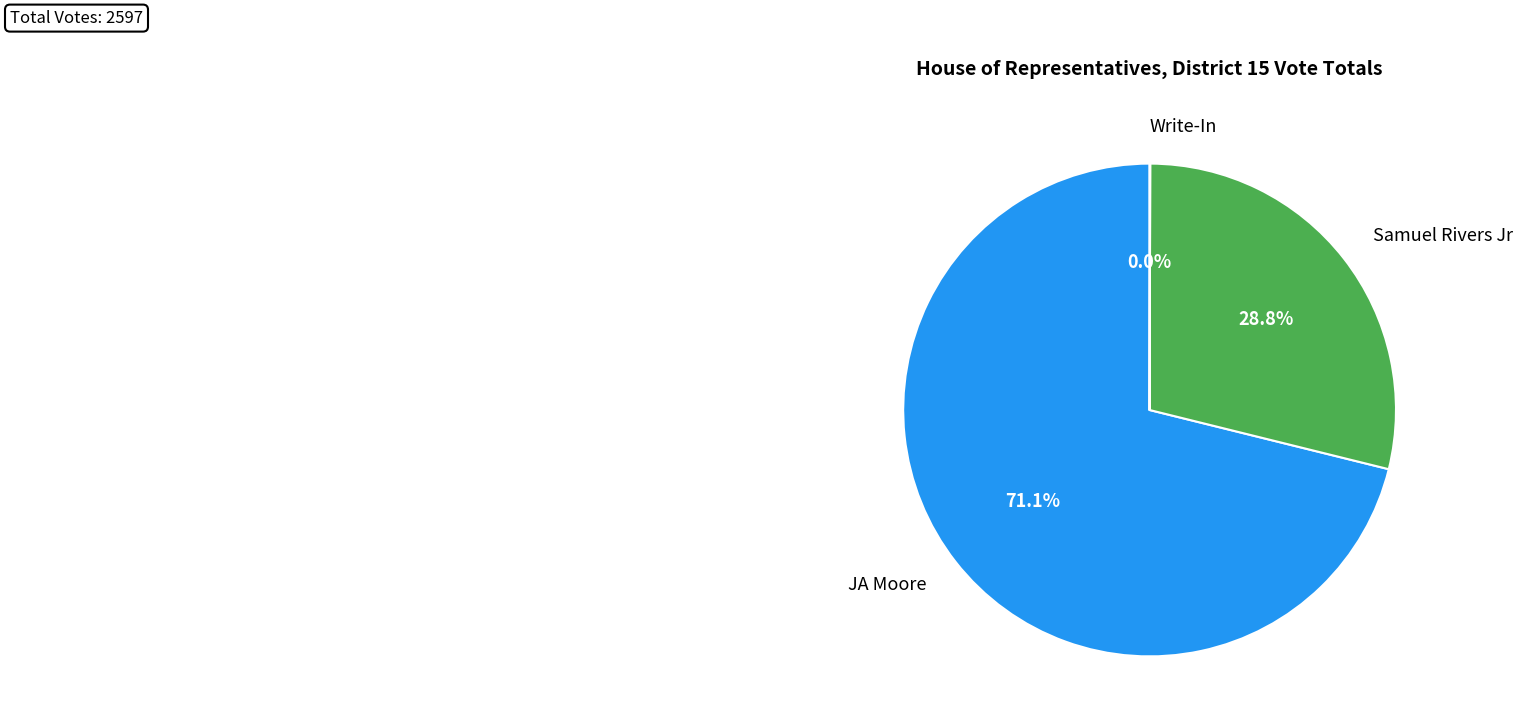

True or false: Samuel Rivers Jr accounts for 29% of the total.

True